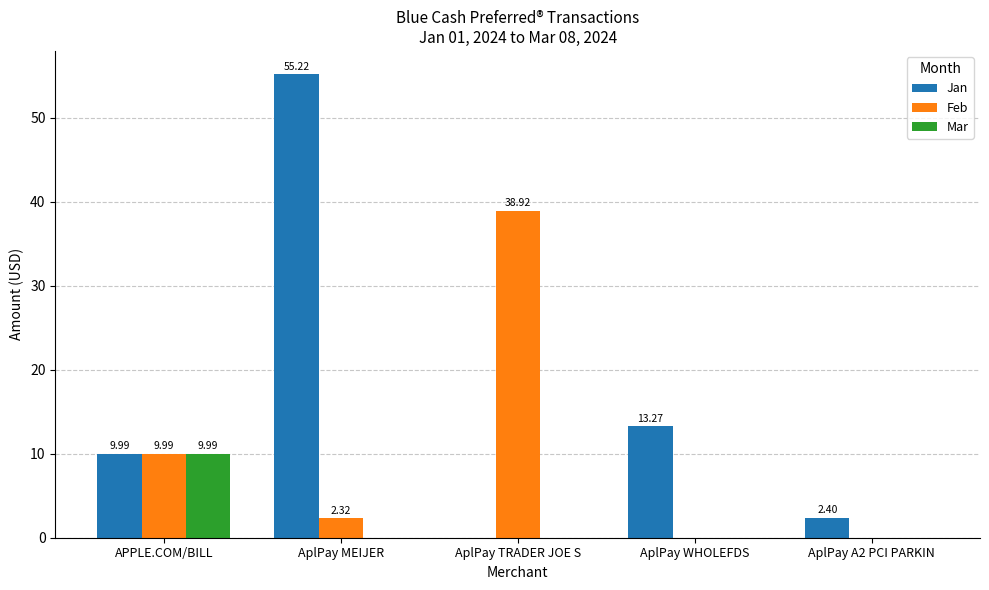

How many groups of bars are there?

5